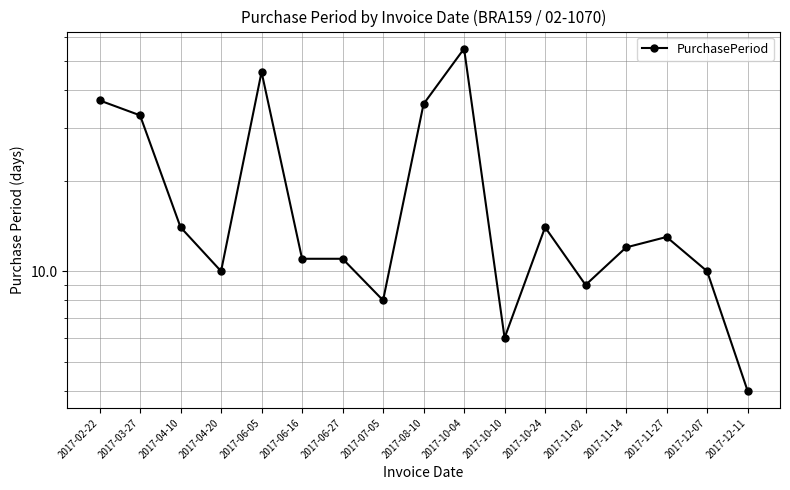

What is the label of the 16th point from the right?

2017-03-27